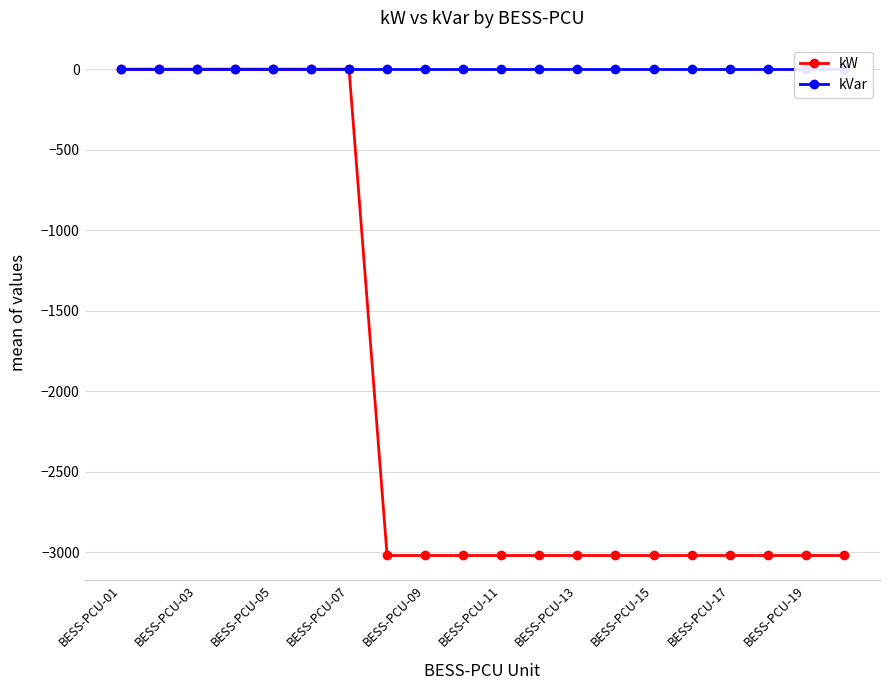

Between BESS-PCU-07 and 15, which series saw the biggest shift?

kW